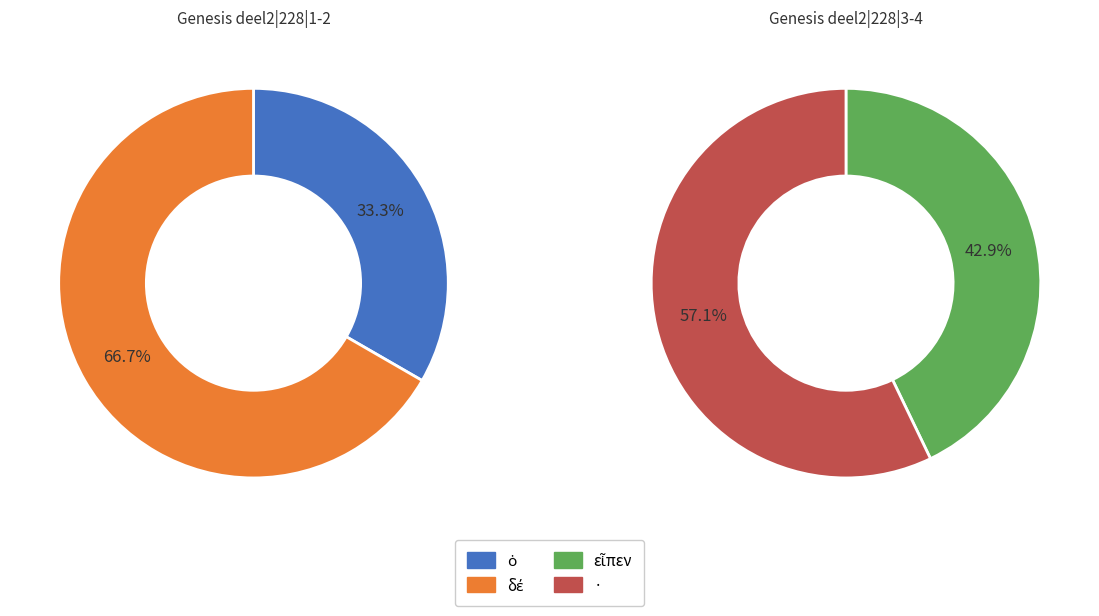

Which has a higher value, εἶπεν or δέ?

εἶπεν